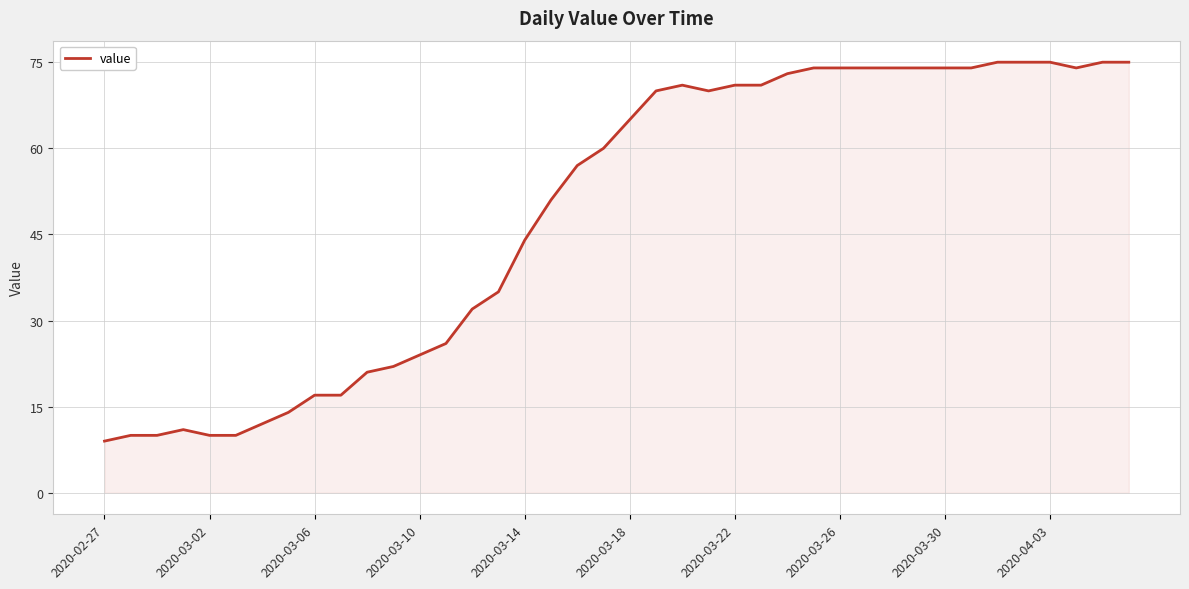

What is the difference between the maximum and minimum values?

66